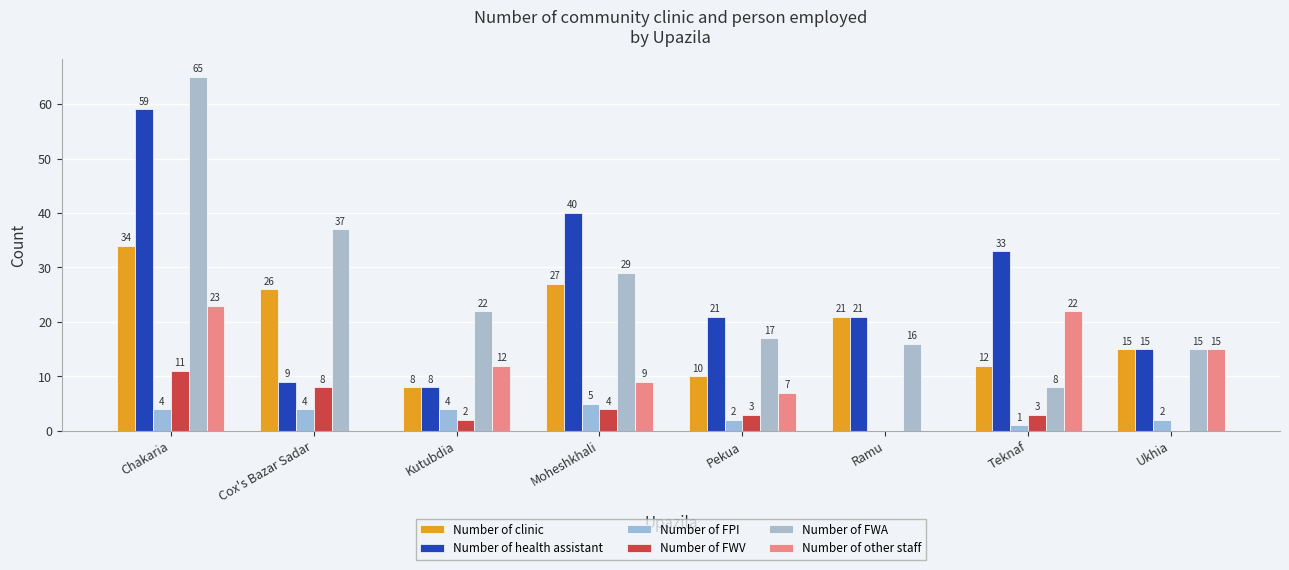

What is the difference between the second highest and second lowest values in the Number of clinic series?

17